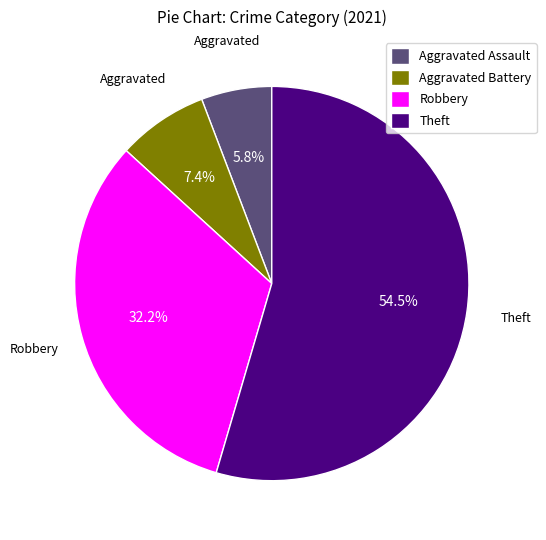

Which category has the smallest portion of the pie?

Aggravated Assault